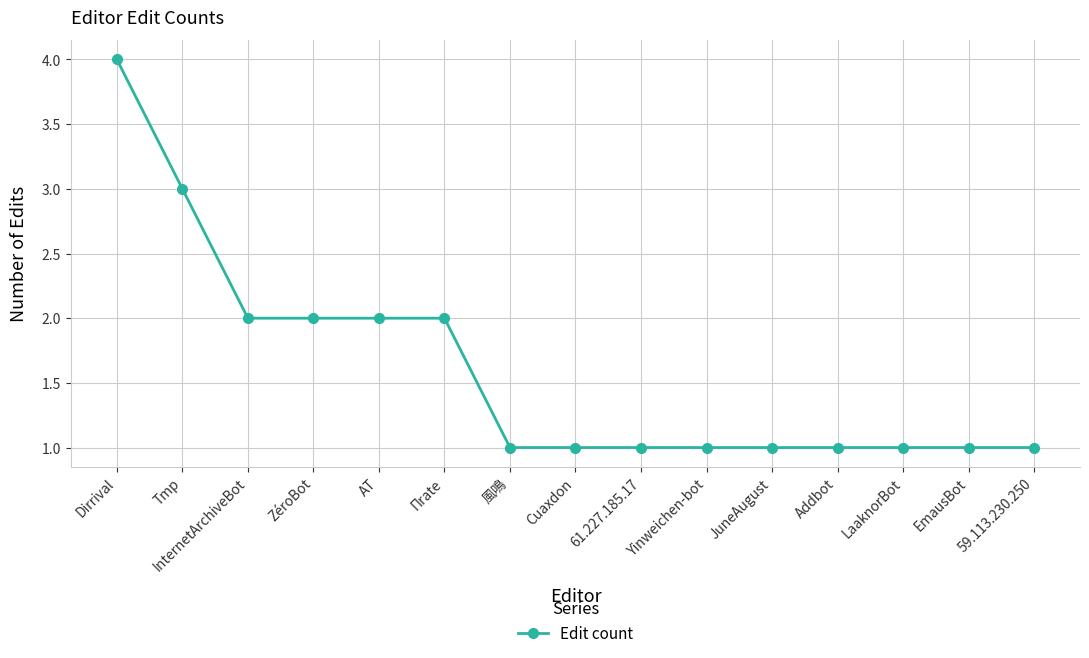

True or false: the data shows 1 at LaaknorBot.

True